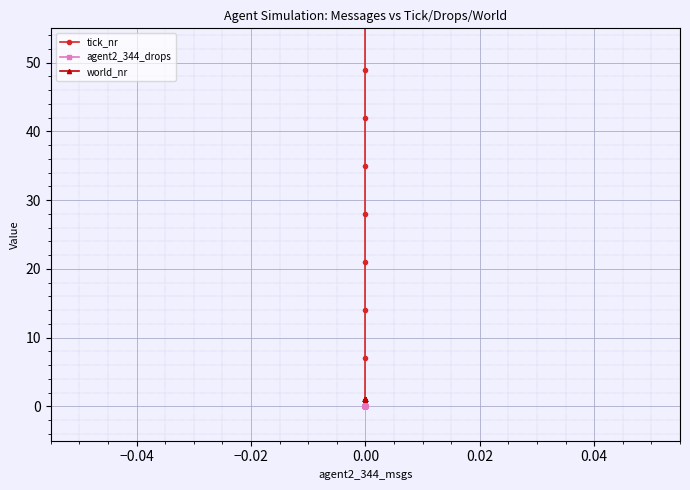

True or false: world_nr has a value of 0 at 0.00.

False